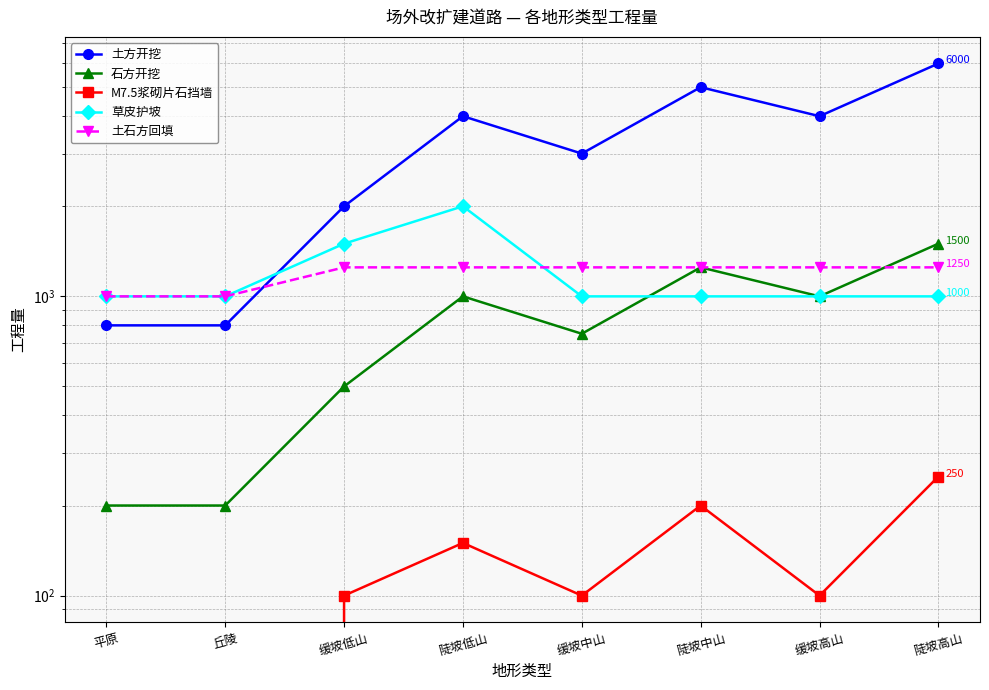

Is it true that 石方开挖 equals 200 at 平原?

True